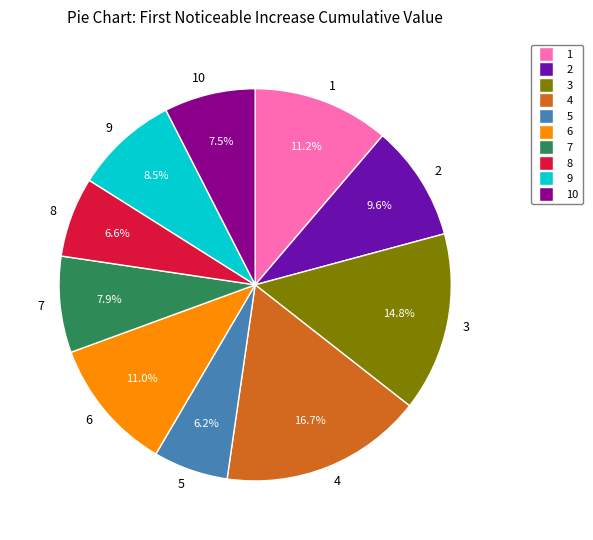

Does any single category account for the majority?

No